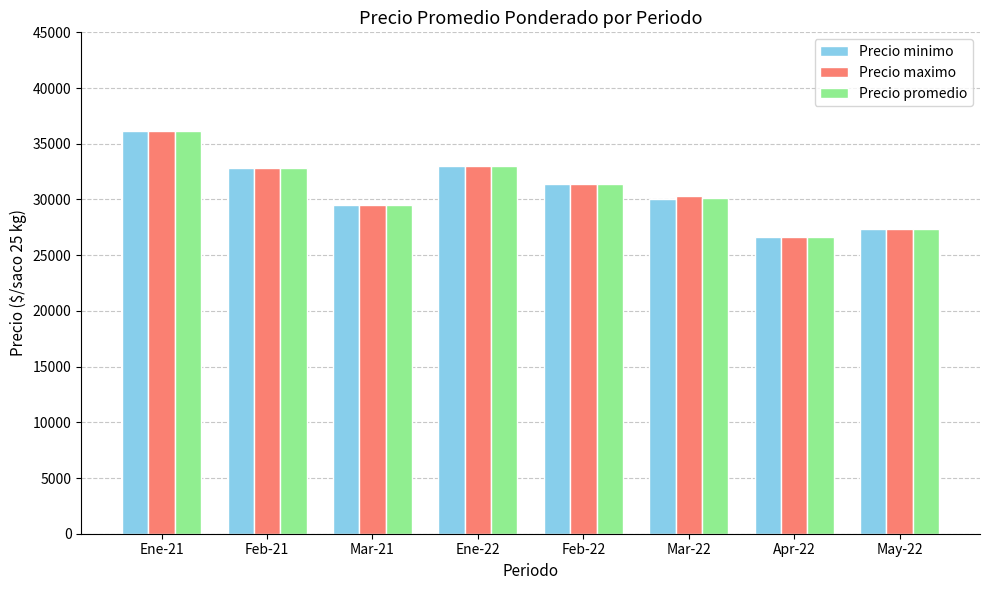

The Precio maximo series shows 7026 at Apr-22. True or false?

False